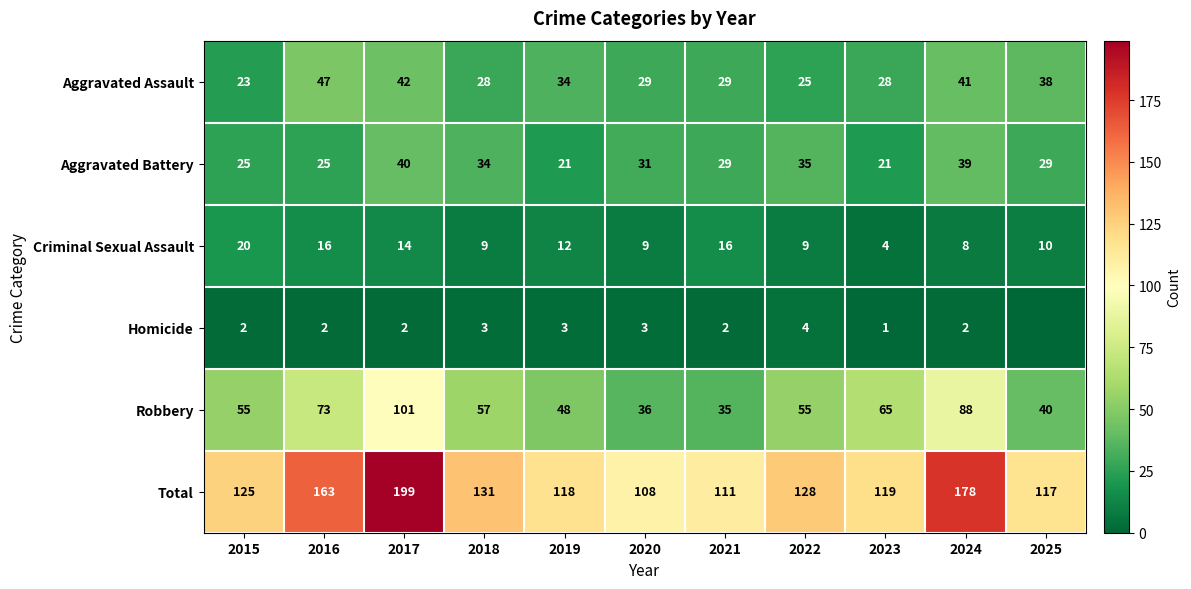

At which category is the sum across all series the highest?

2017